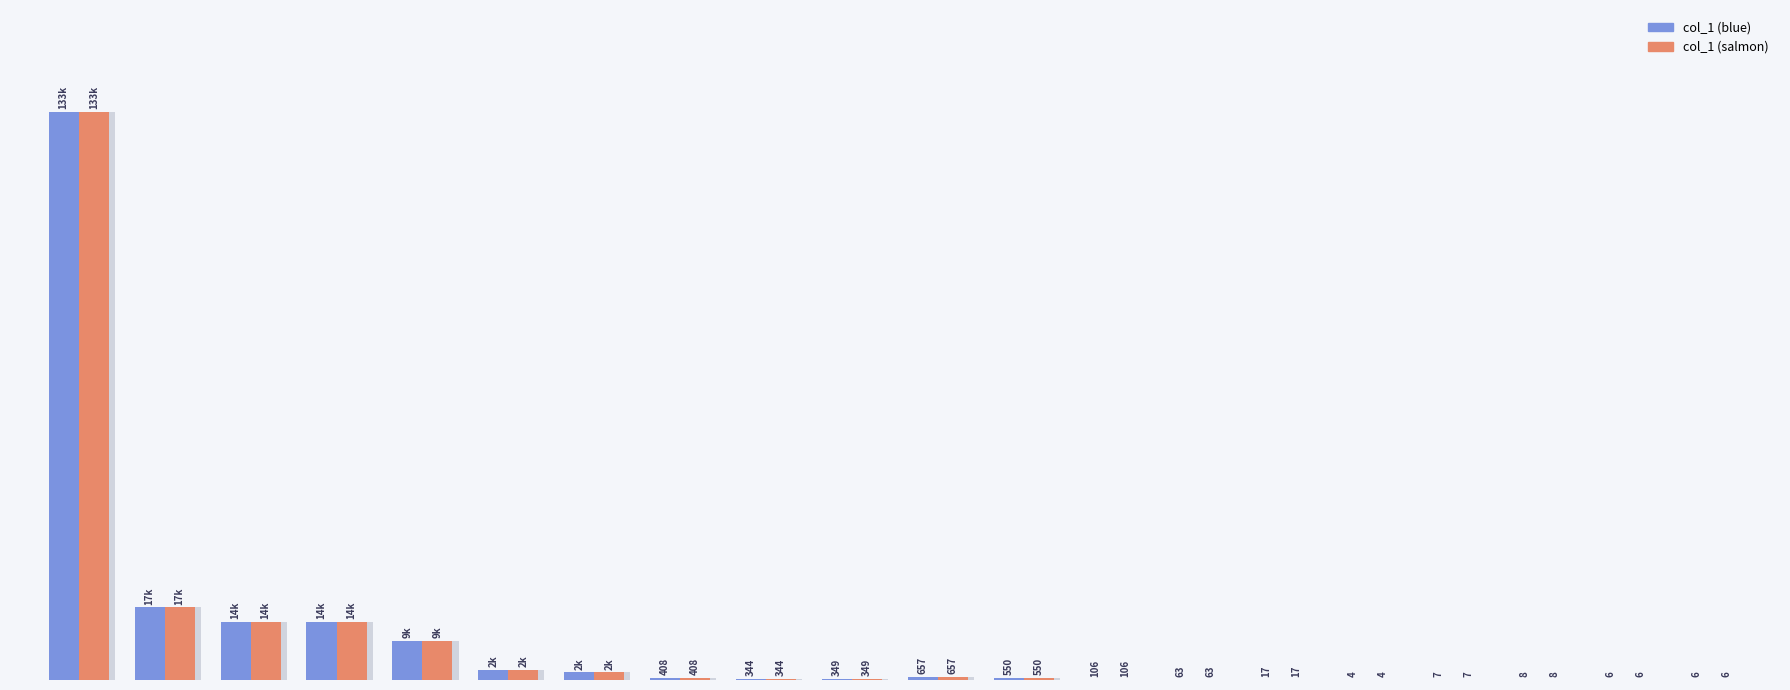

Count the number of data series in this chart.

2